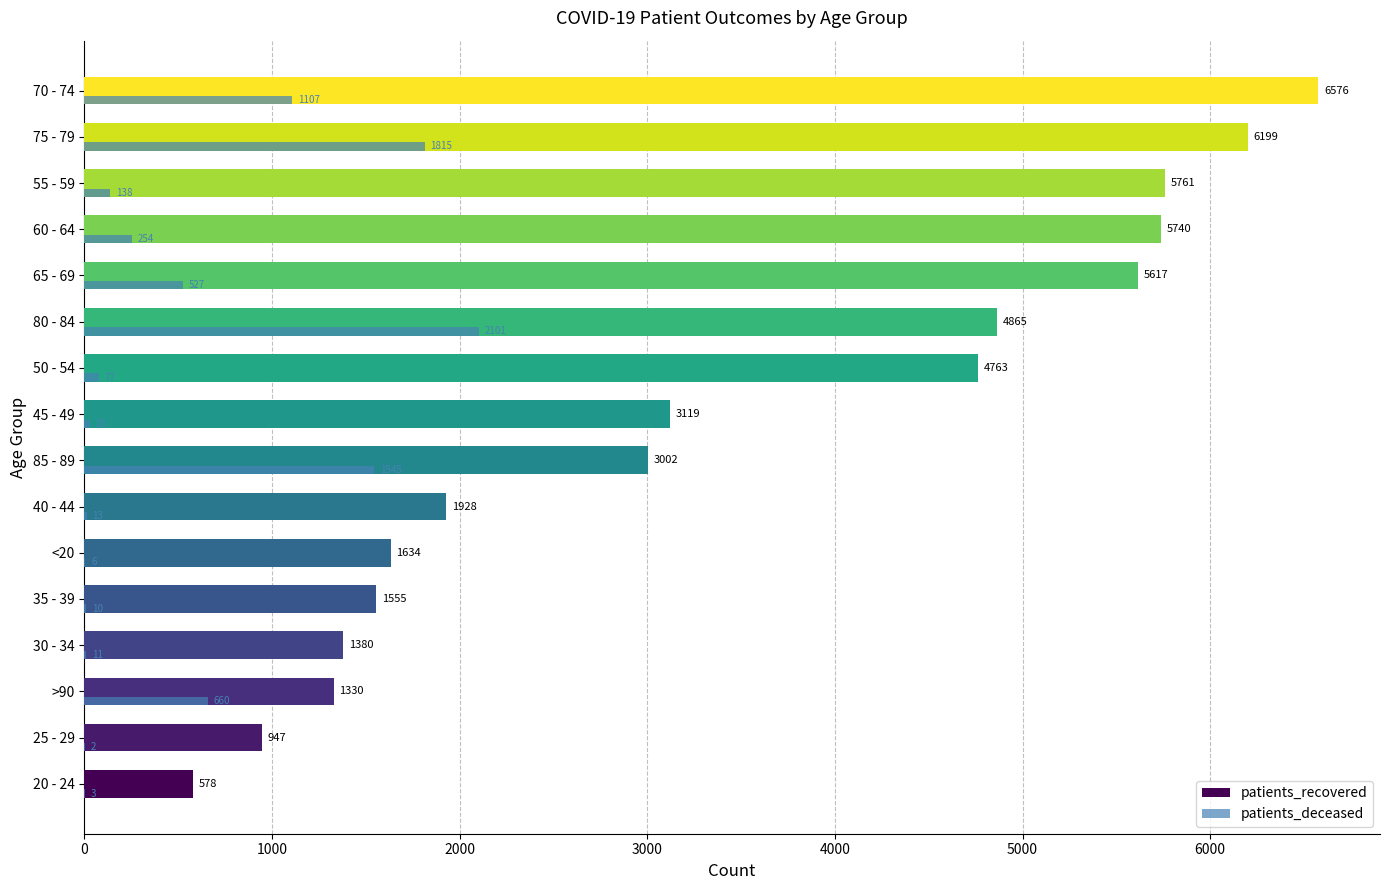

Which series changed the most between 45 - 49 and 60 - 64?

patients_recovered